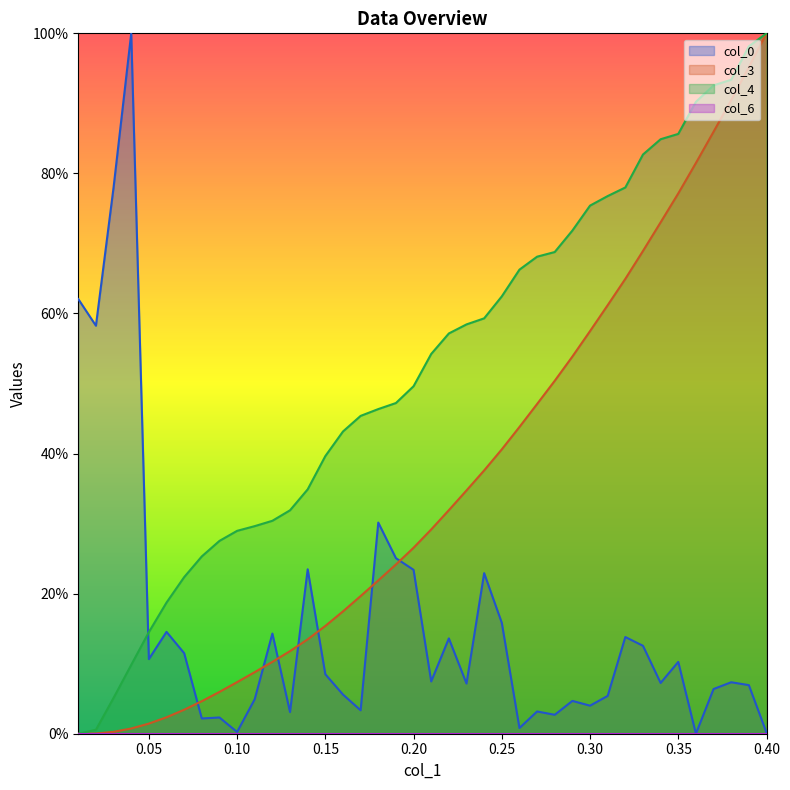

Rank the series by their average value, from highest to lowest.

col_4, col_3, col_0